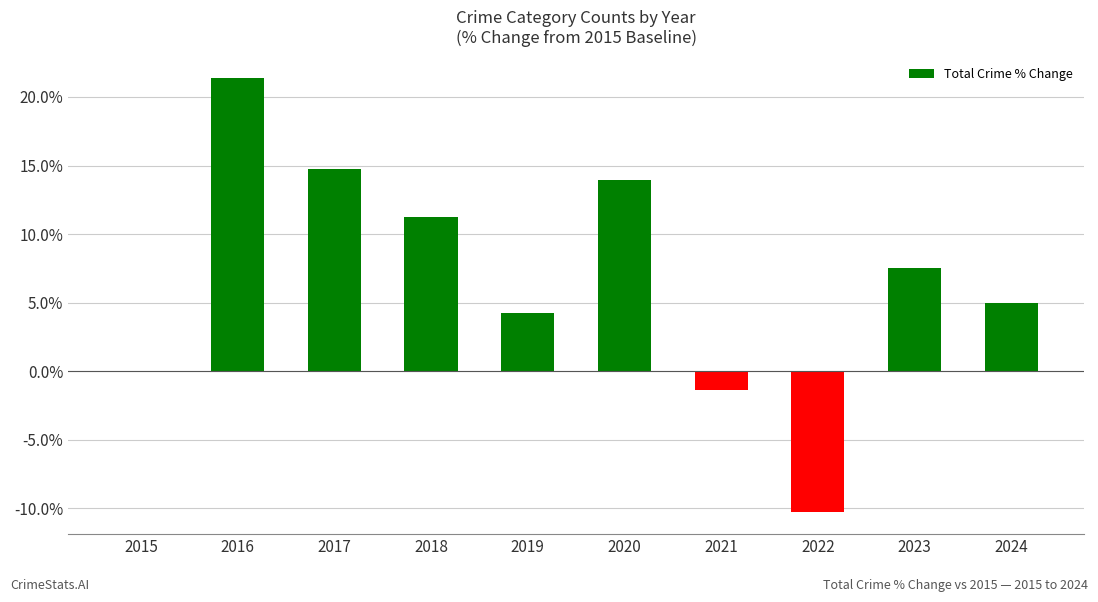

List the labels in order of value, smallest first.

2022, 2021, 2015, 2019, 2024, 2023, 2018, 2020, 2017, 2016